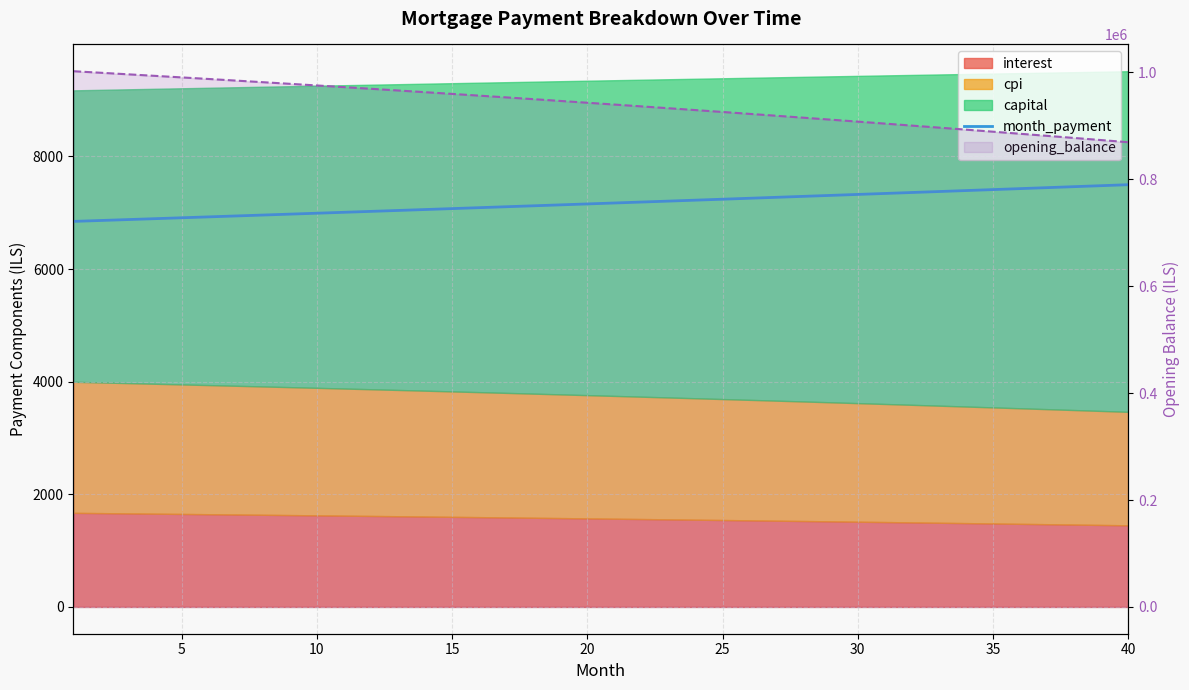

How many data points in opening_balance are above 943385?

20